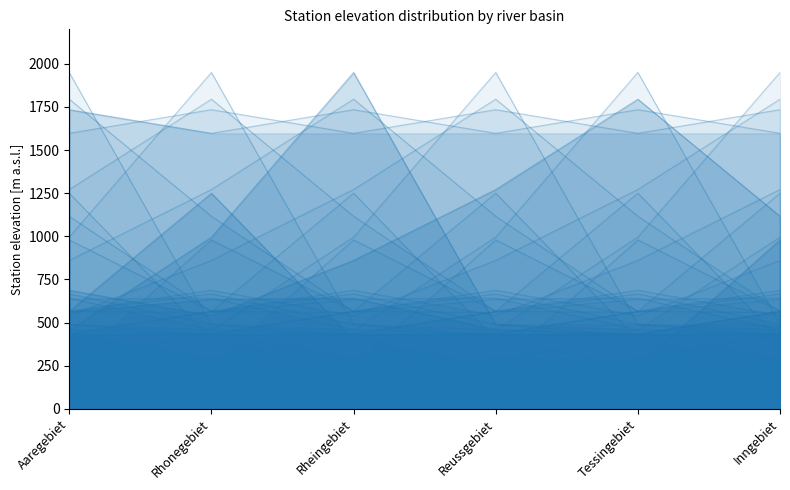

Which series has the largest total across all categories?

Inngebiet